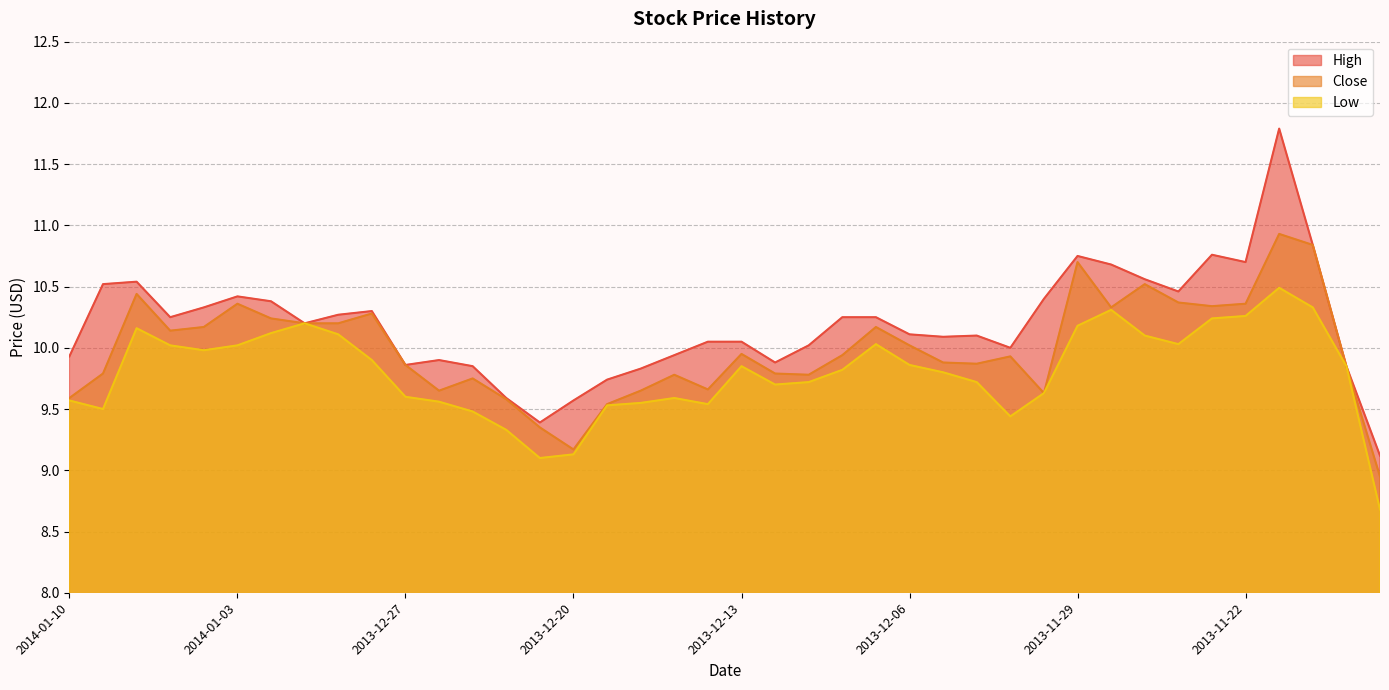

At which label is Close closest to 9?

2013-11-18